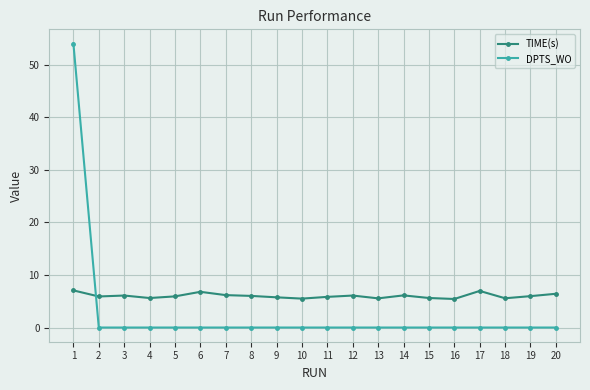

Is the value of TIME(s) at 2 greater than the value of DPTS_WO at 6?

Yes